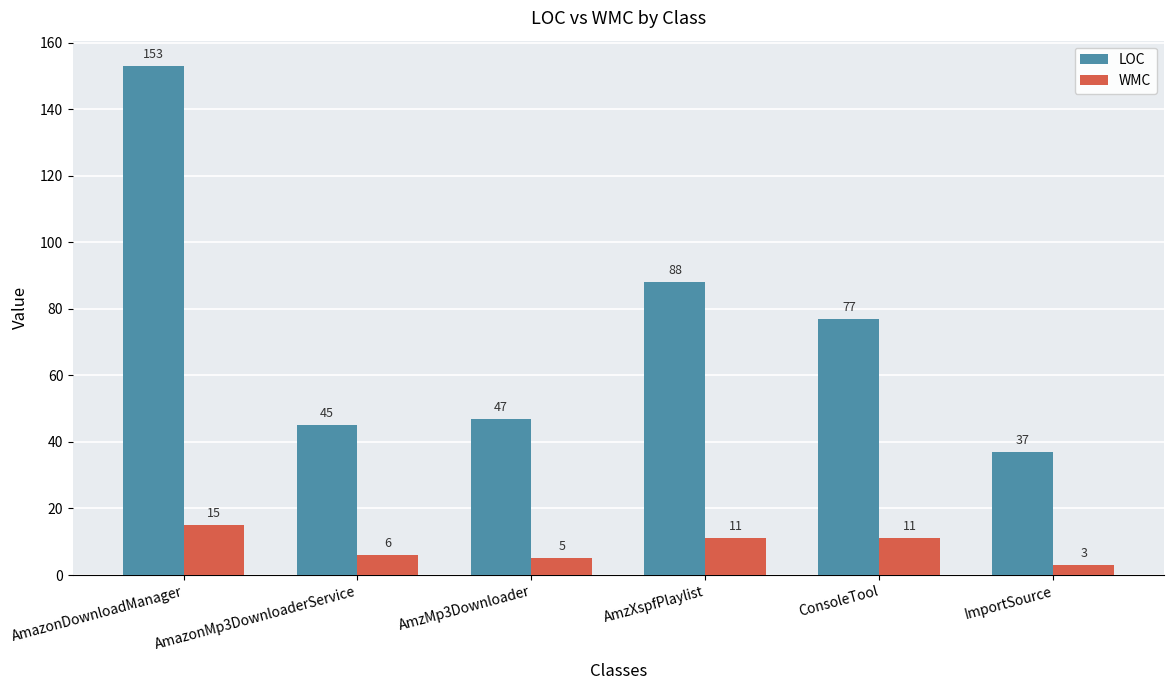

What is the label of the 6th bar from the right?

AmazonDownloadManager